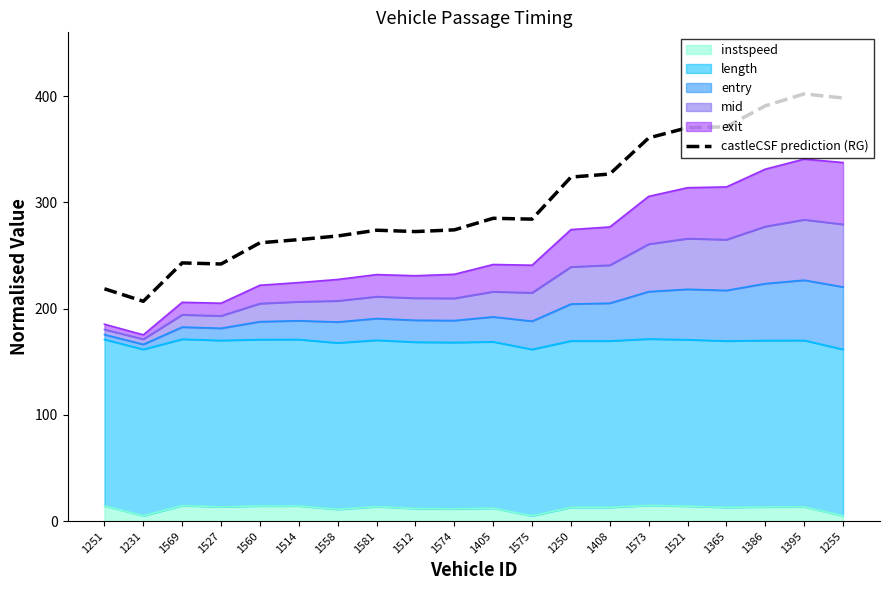

List the labels in order of value, smallest first.

1231, 1251, 1527, 1569, 1560, 1514, 1558, 1512, 1581, 1574, 1575, 1405, 1250, 1408, 1573, 1521, 1365, 1386, 1255, 1395